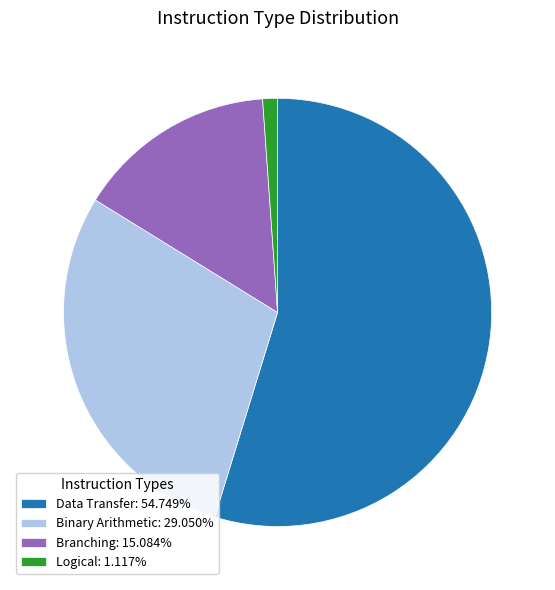

Is the sum of Data Transfer: 54.749% and Binary Arithmetic: 29.050% greater than half?

Yes